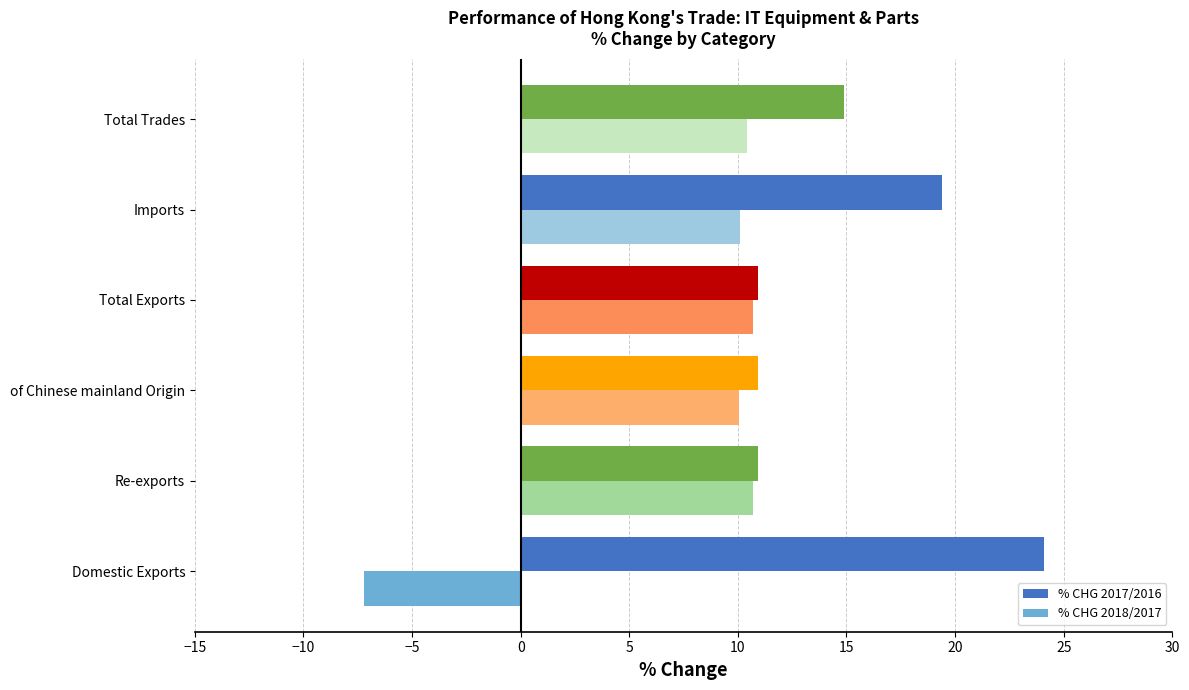

Which series has the largest range (max minus min)?

% CHG 2018/2017